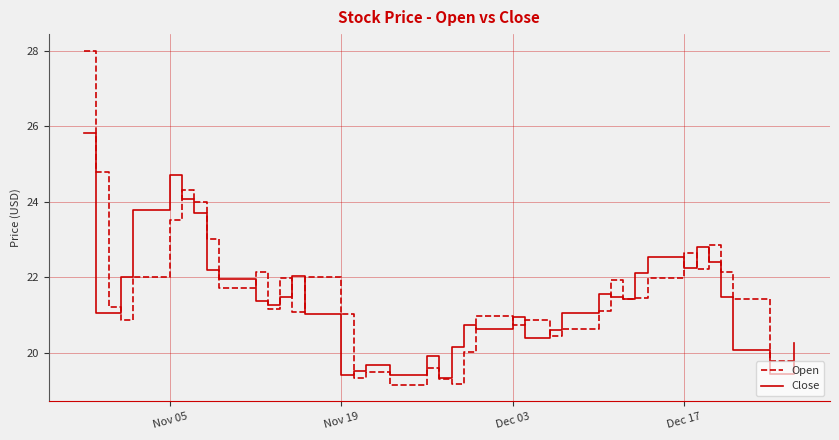

Which series ends up on top after the final intersection of Open and Close?

Close